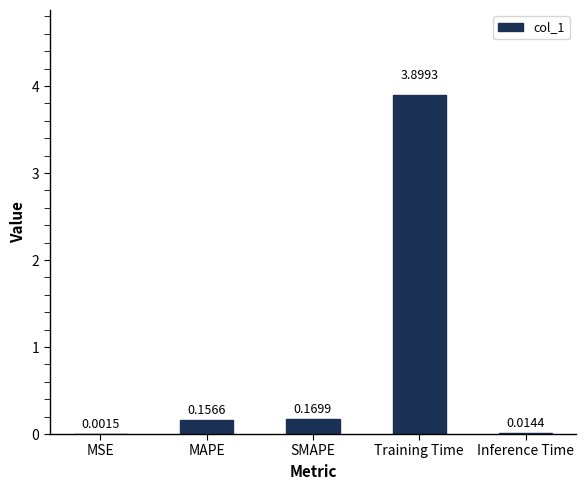

What is the sum of all values?

4.2